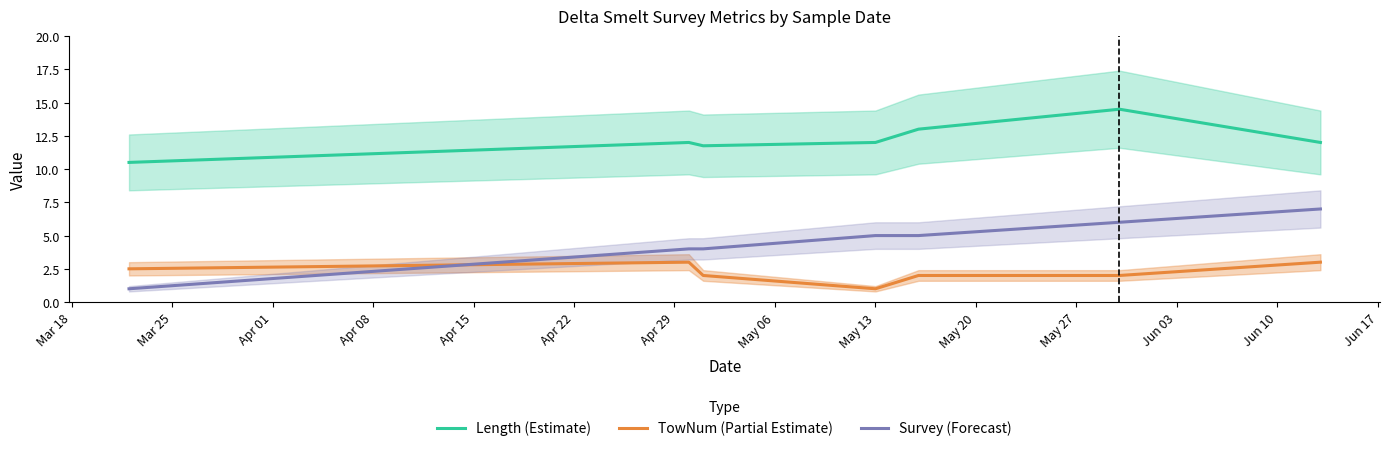

What is the lowest value of the TowNum (Partial Estimate) series?

1.0